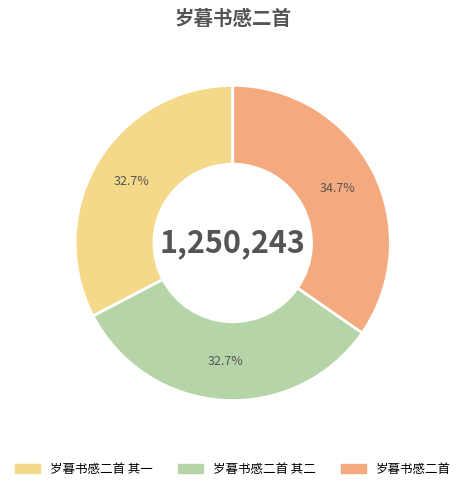

Approximately how many times larger is the value at 岁暮书感二首 compared to 岁暮书感二首 其二?

1.1